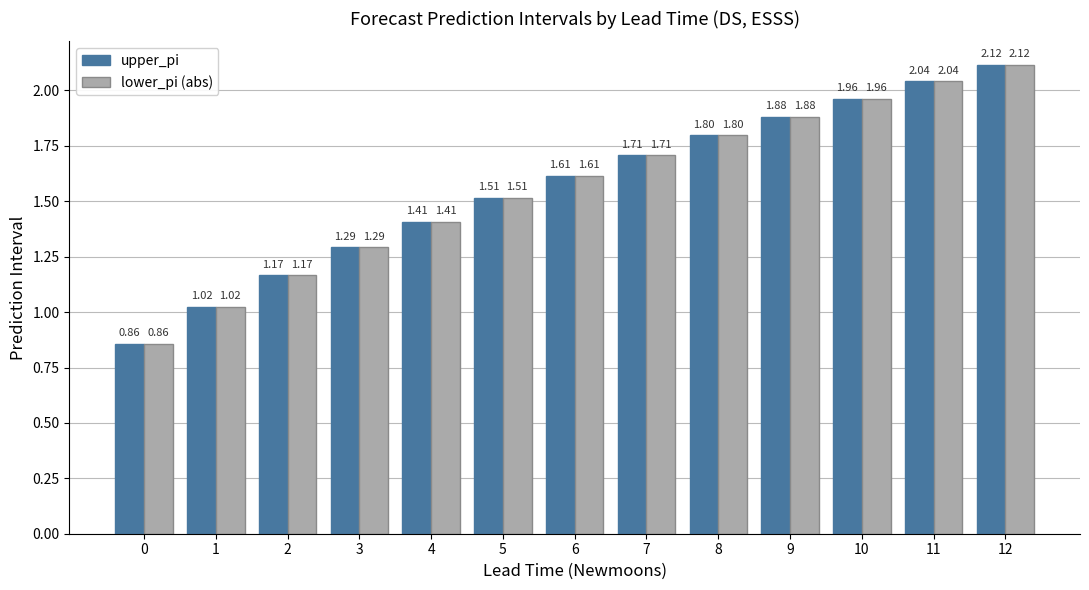

How many bars are there in total?

26